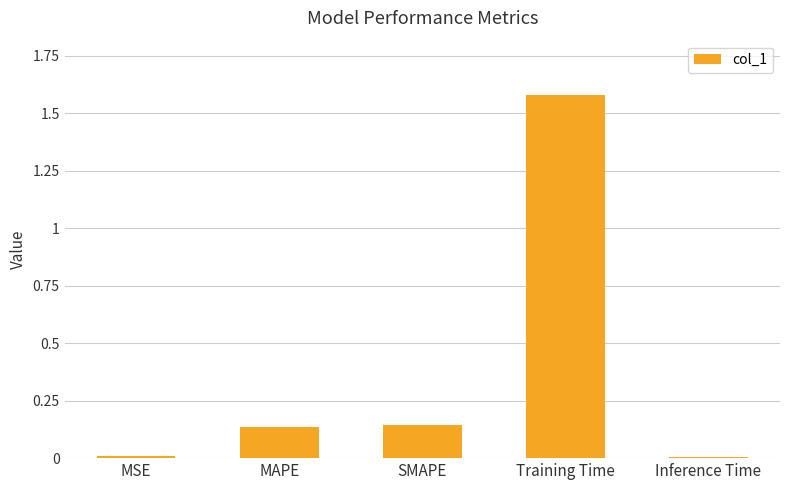

What is the label of the 3rd bar from the left?

SMAPE